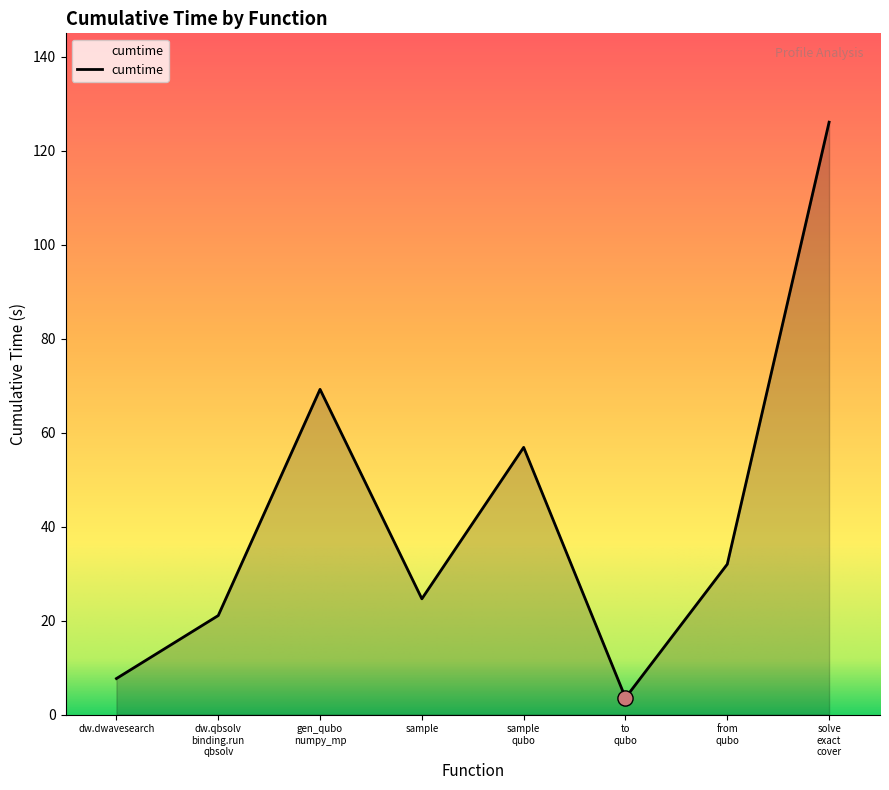

What is the average value?

42.6